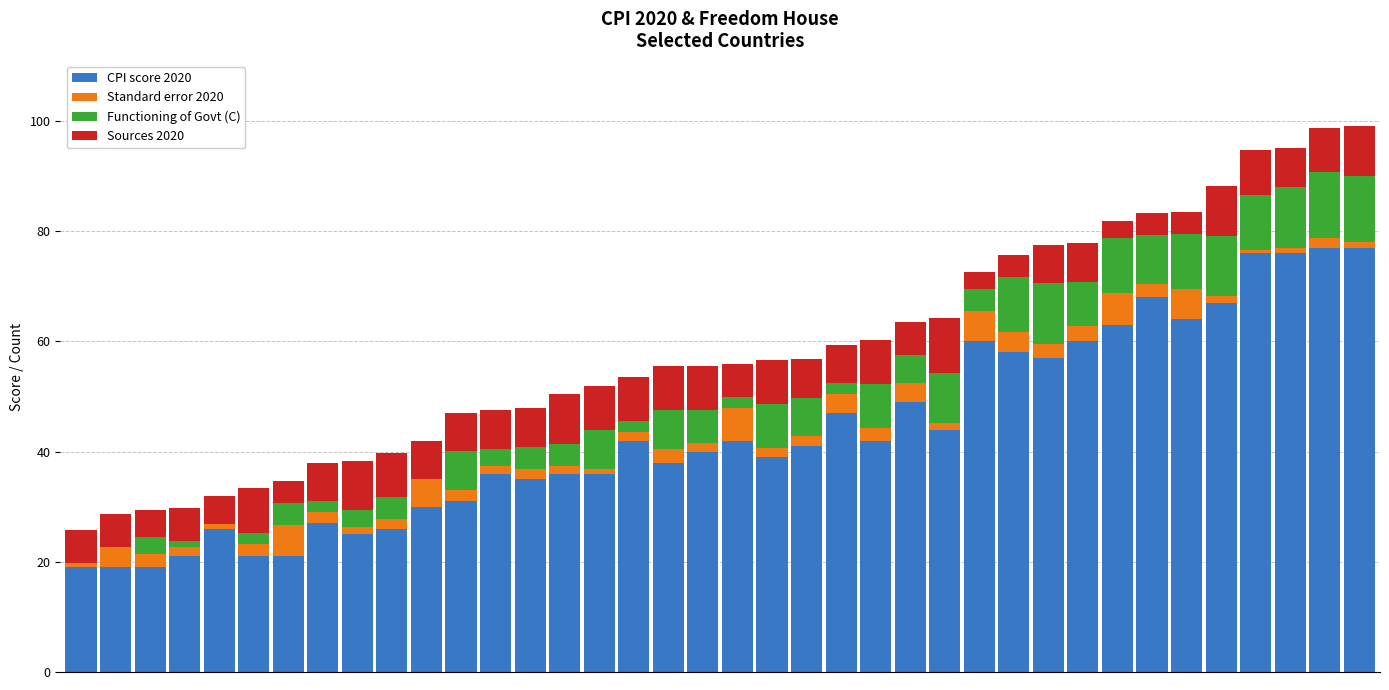

What is the highest value of the CPI score 2020 series?

77.0